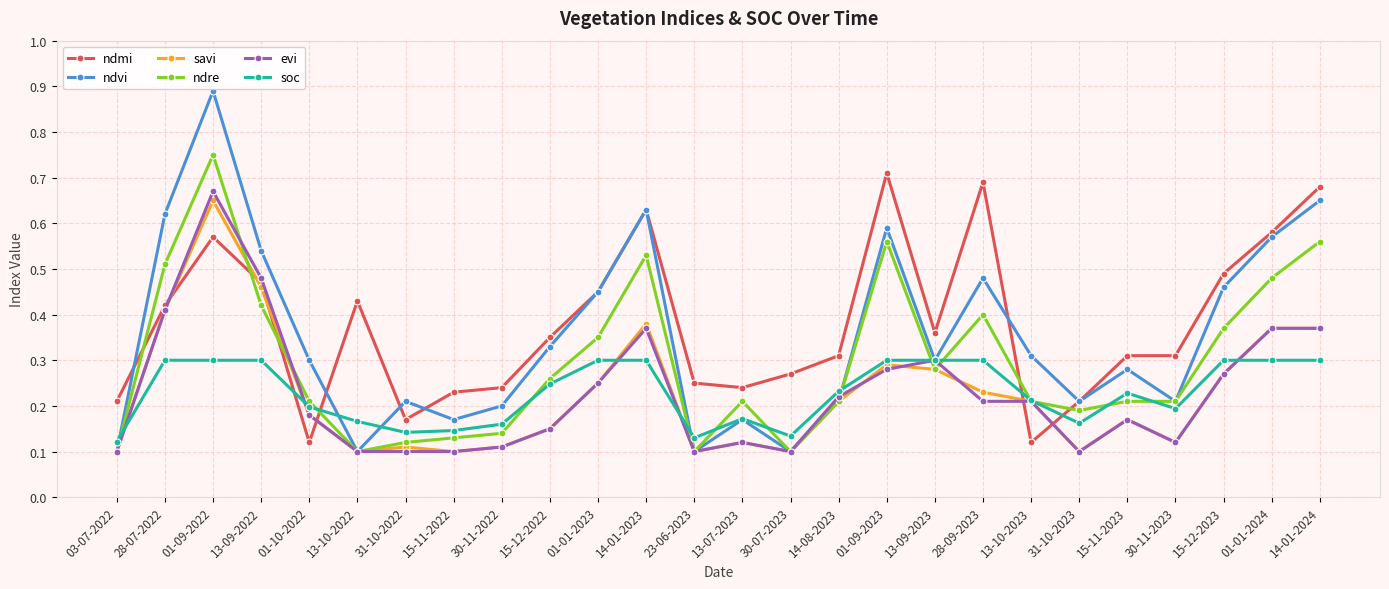

List the series in order of their peak value, highest first.

ndvi, ndre, ndmi, evi, savi, soc